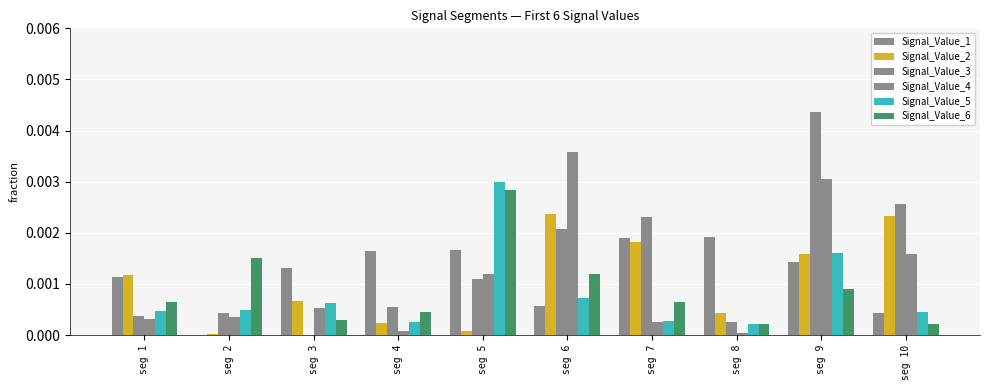

Are the bars grouped side by side (vs. stacked)?

Yes